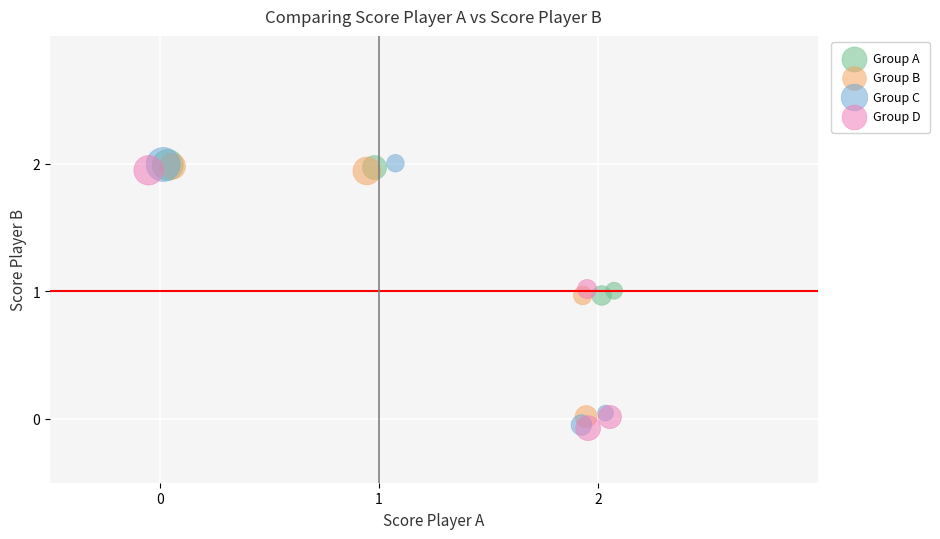

What are all the series names shown in the legend?

Group A, Group B, Group C, Group D